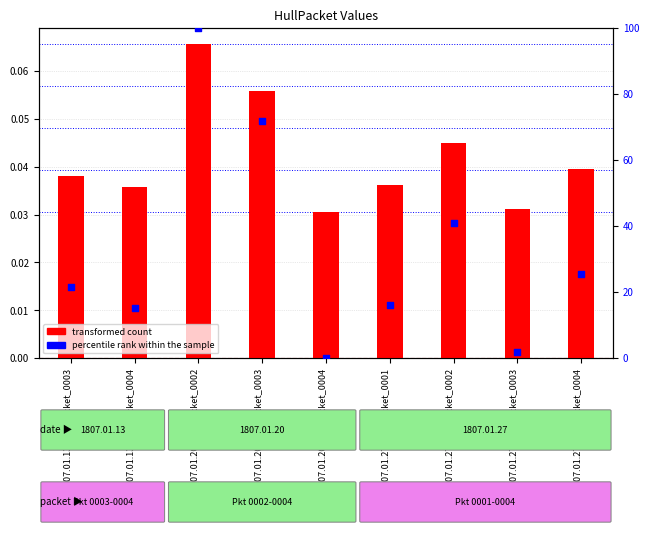

What is the total value across all series at 1807.01.27_HullPacket_0003?

1.9